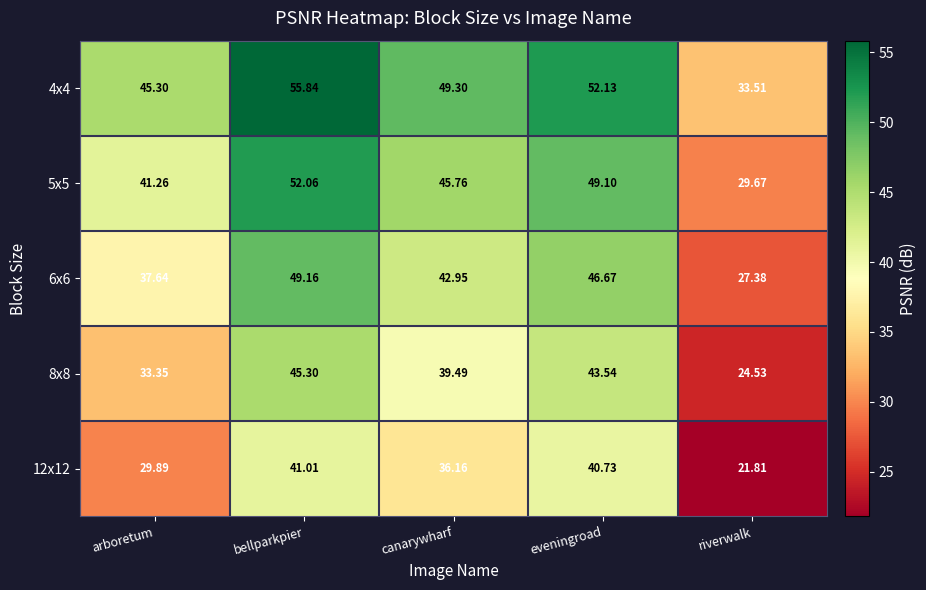

At which category is the sum across all series the highest?

bellparkpier